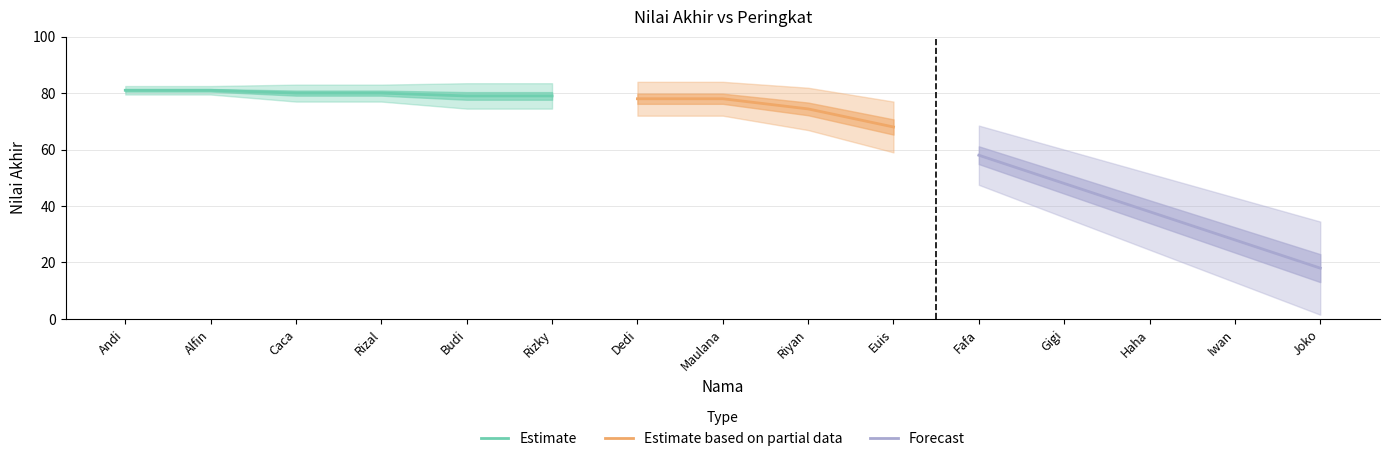

The Estimate series shows 52 at Andi. True or false?

False